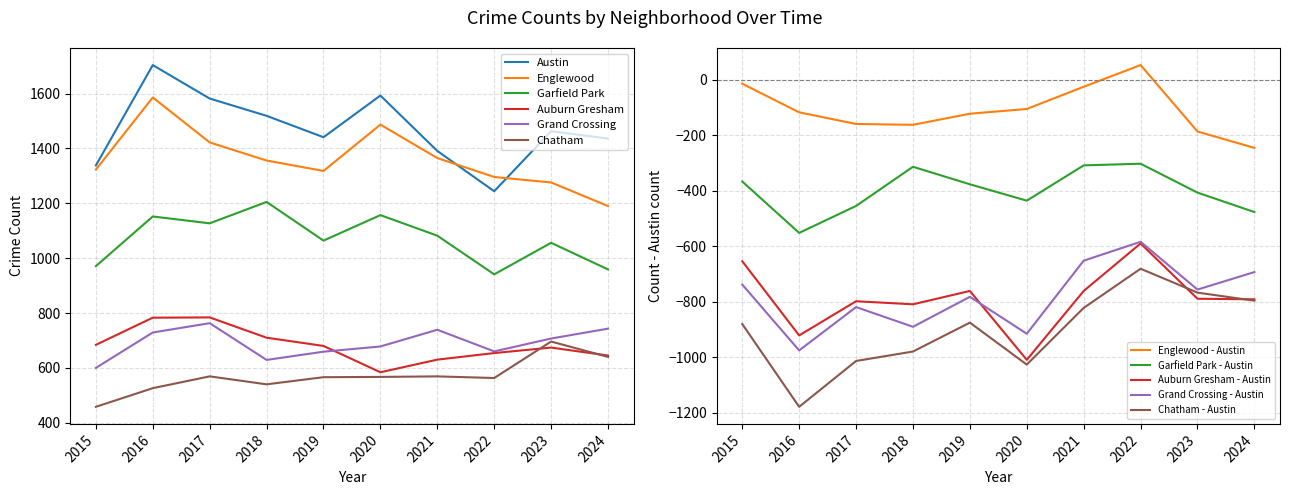

The Austin series shows 444 at 2022. True or false?

False